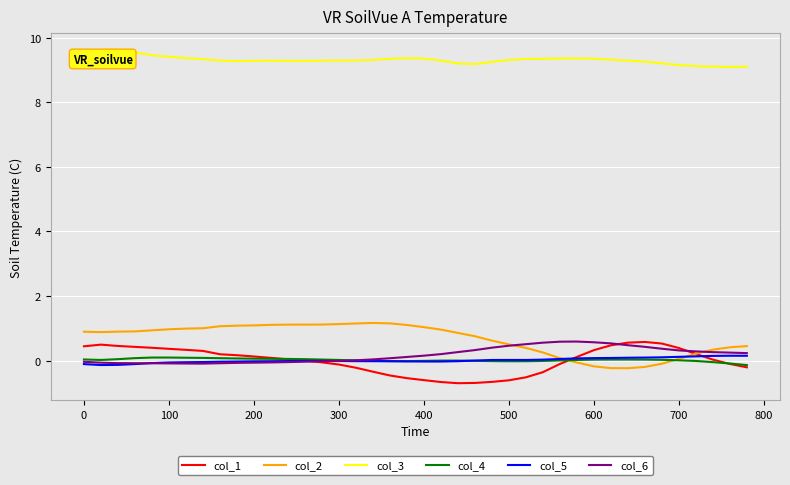

True or false: col_2 and col_3 cross at least once.

False